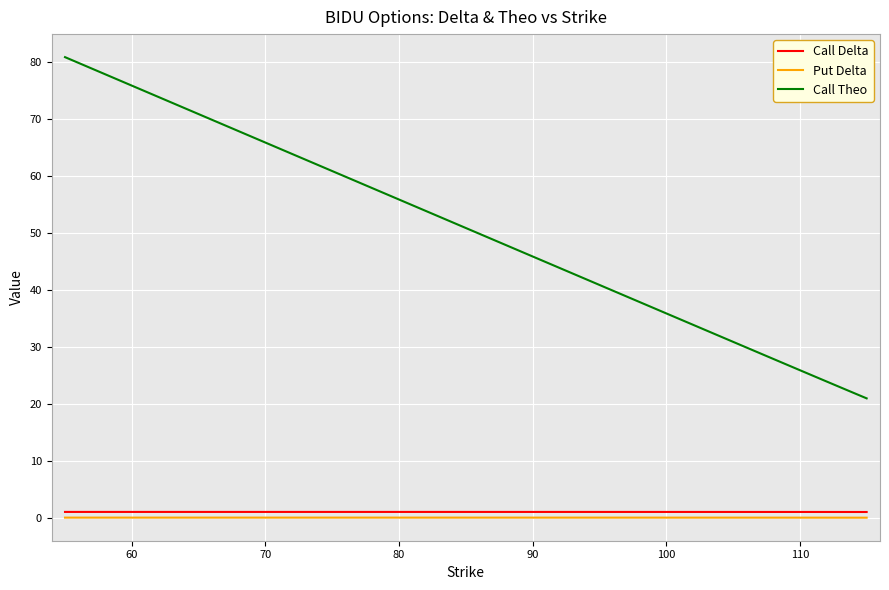

At how many categories does at least one series exceed 45?

8